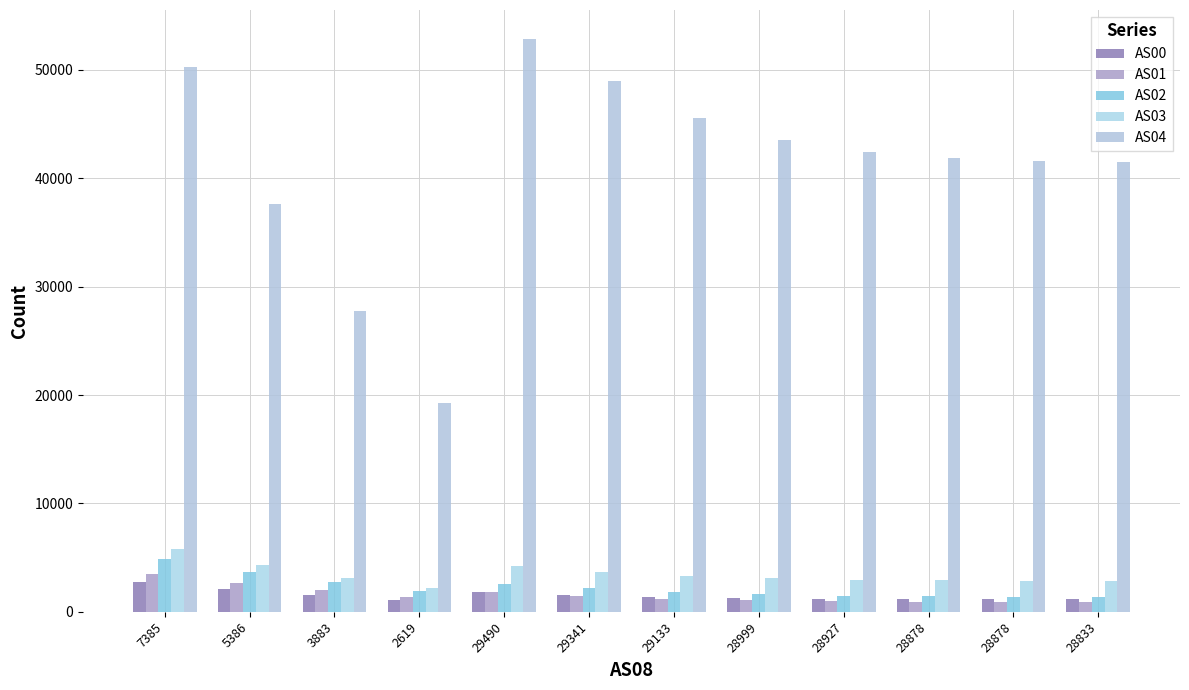

Which category has the lowest value across all series?

28833